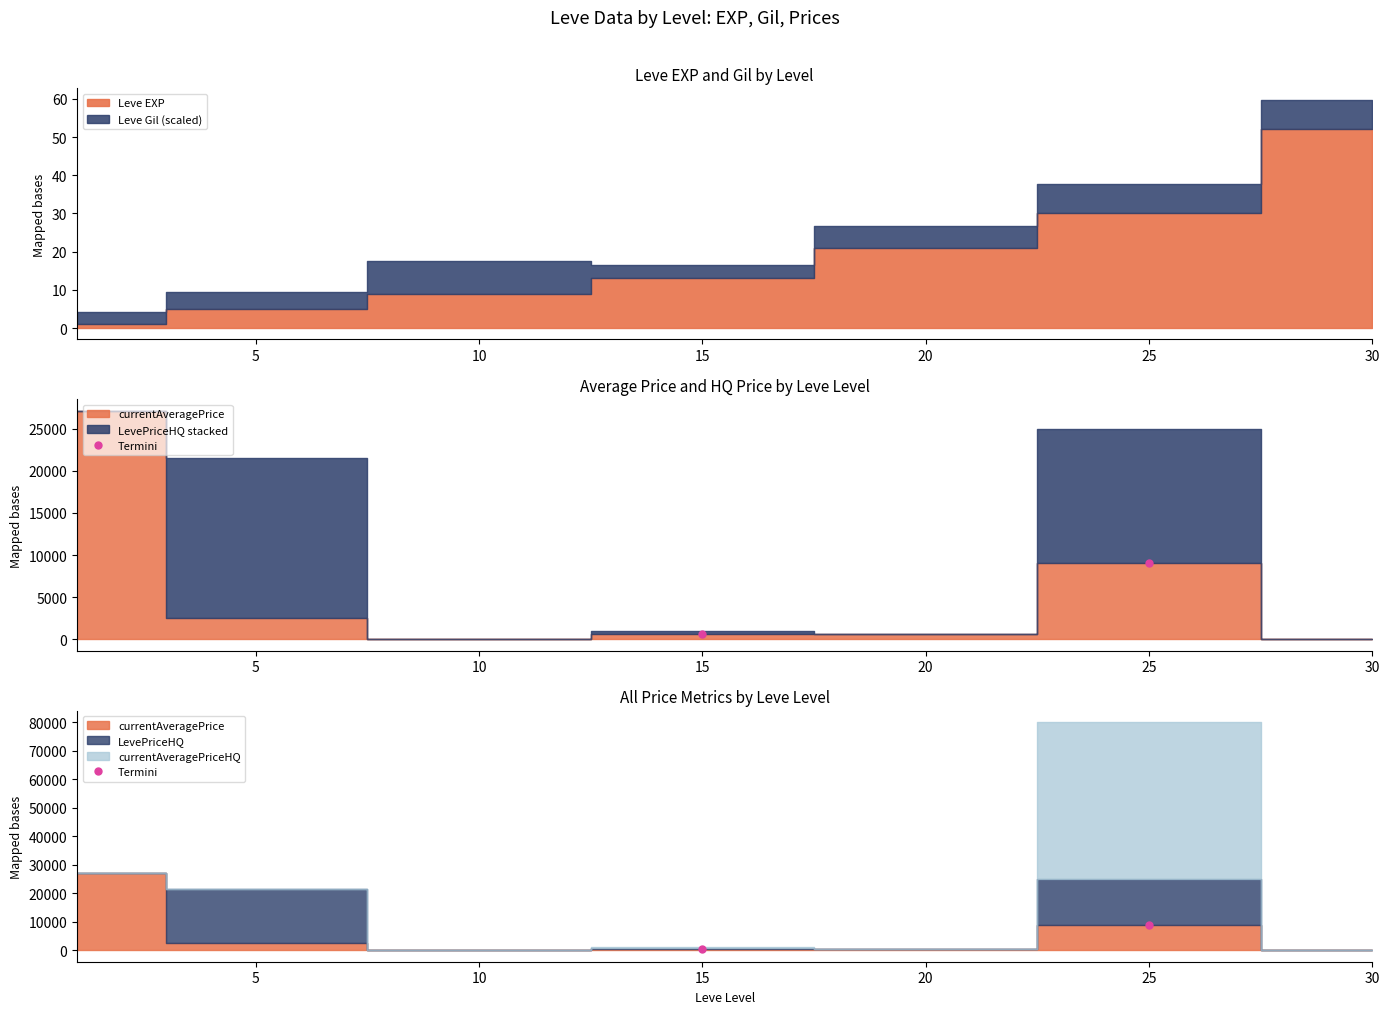

The value at 25 is 13568. True or false?

False